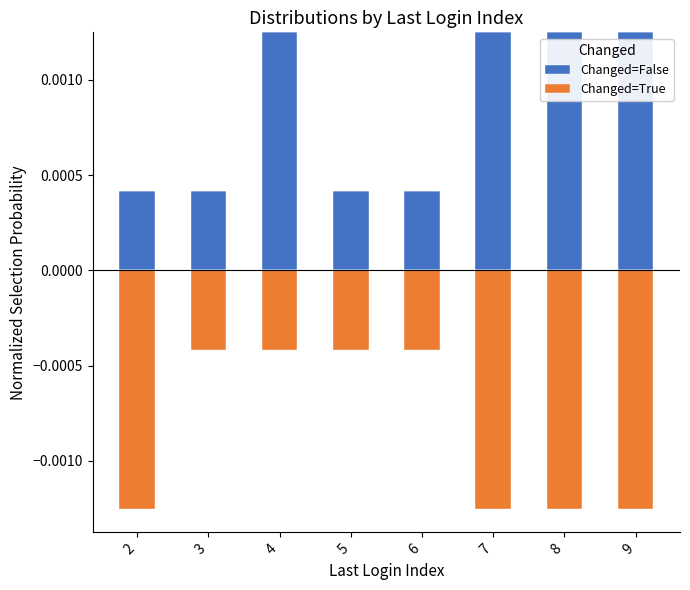

Count the Changed=False values in the range 0 to 1.

8